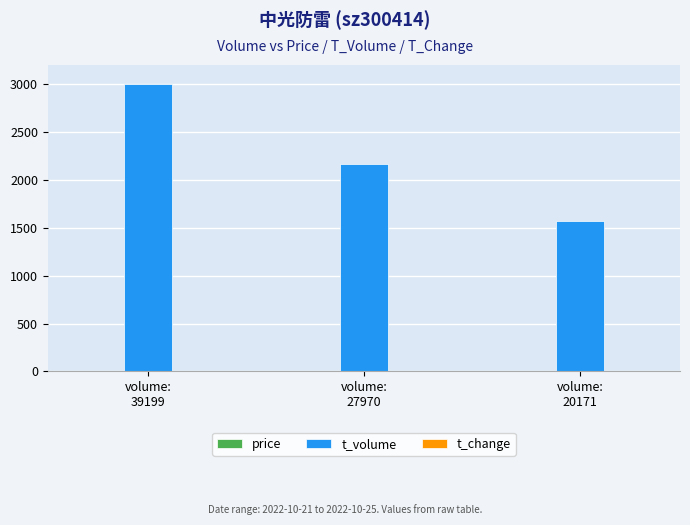

What is the greatest value displayed?

2997.0